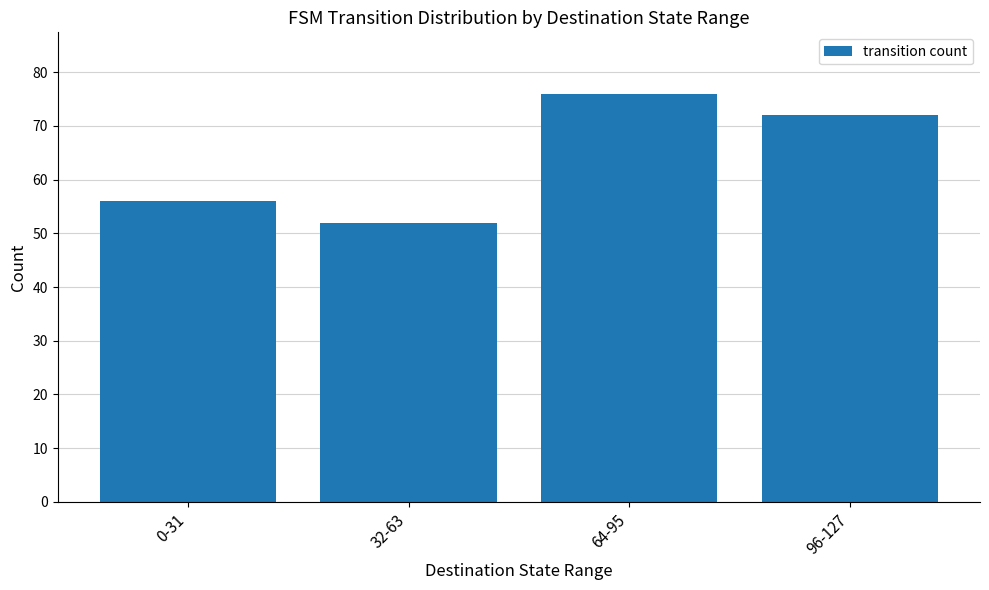

Read the value at 96-127.

72